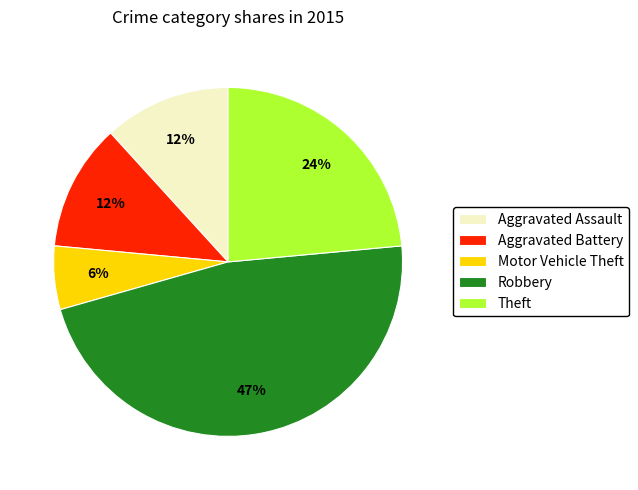

Combined, do Aggravated Assault and Theft account for over 50%?

No